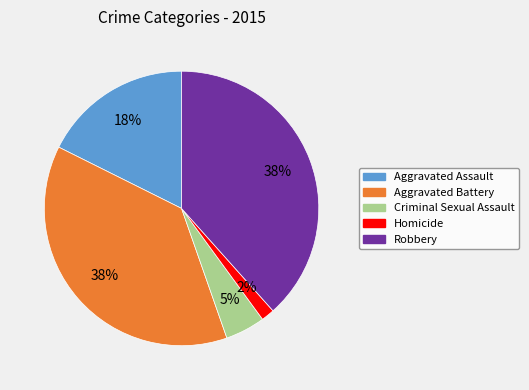

To the nearest percent, what percentage of the pie is Homicide?

2%